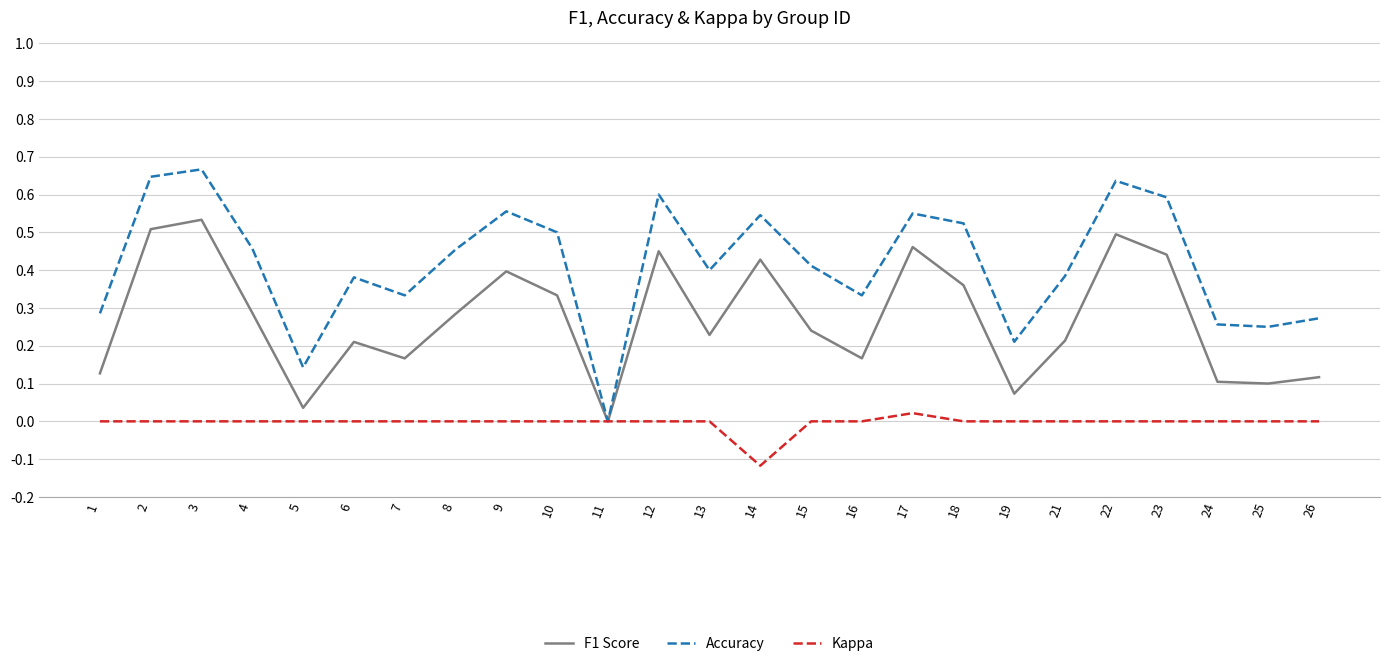

Which series has the largest range (max minus min)?

Accuracy